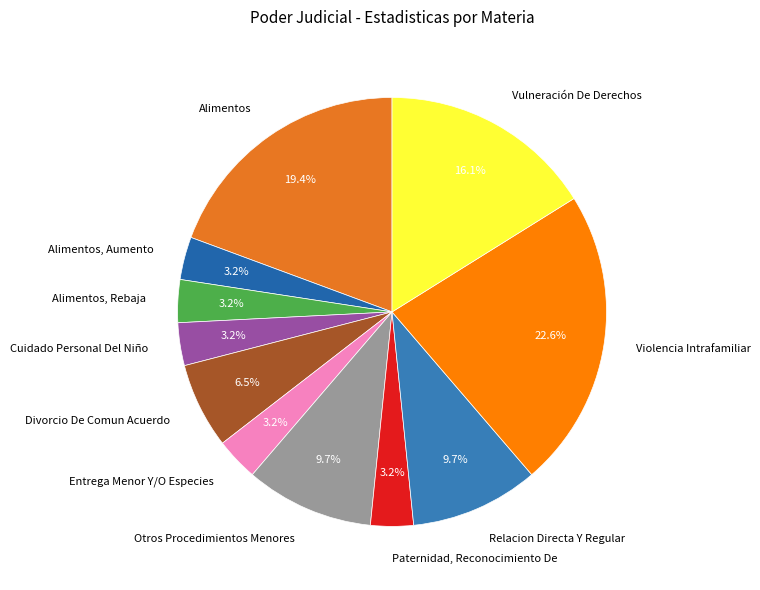

To the nearest percent, what is the difference between the Entrega Menor Y/O Especies and Alimentos slice percentages?

16%